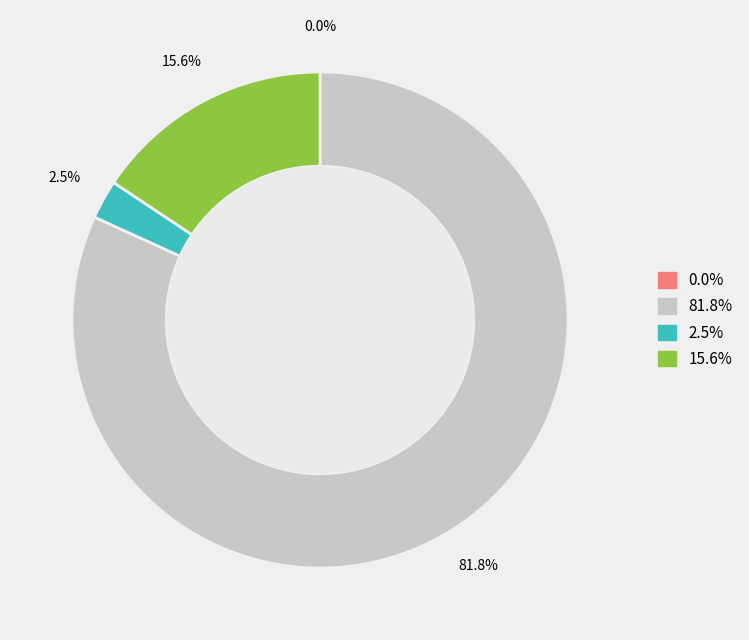

Does any single category account for the majority?

Yes